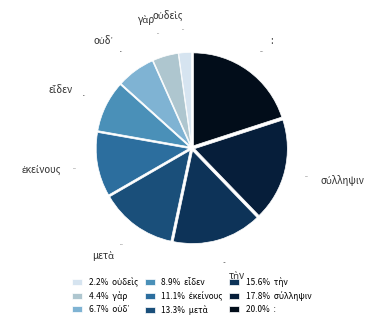

Which slice is the largest?

: